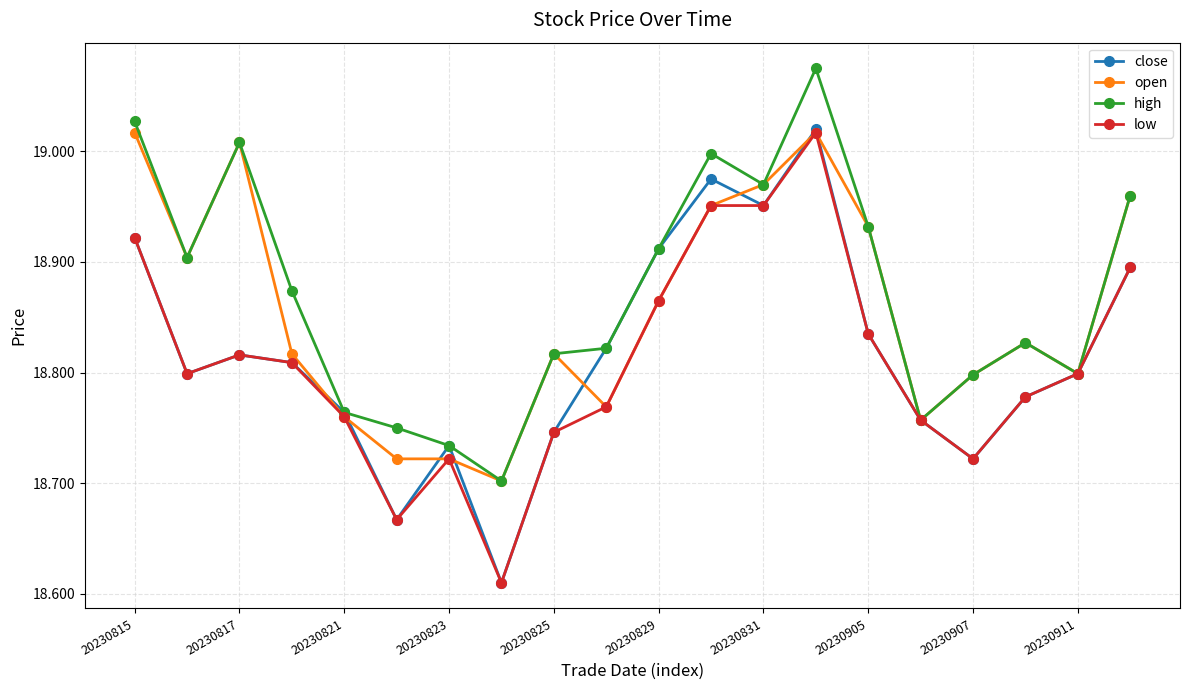

How many lines are shown in the chart?

4